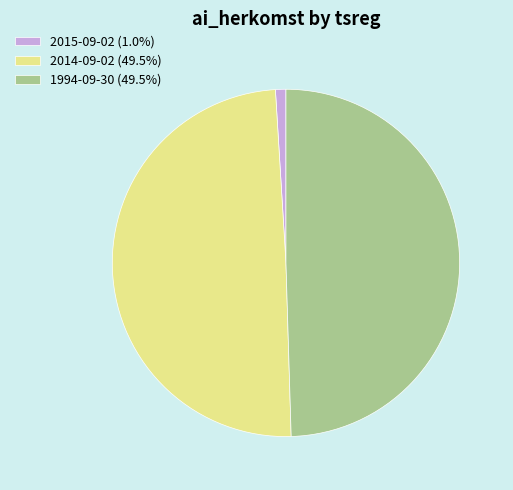

Is it true that 2014-09-02 is 37% of the pie?

False